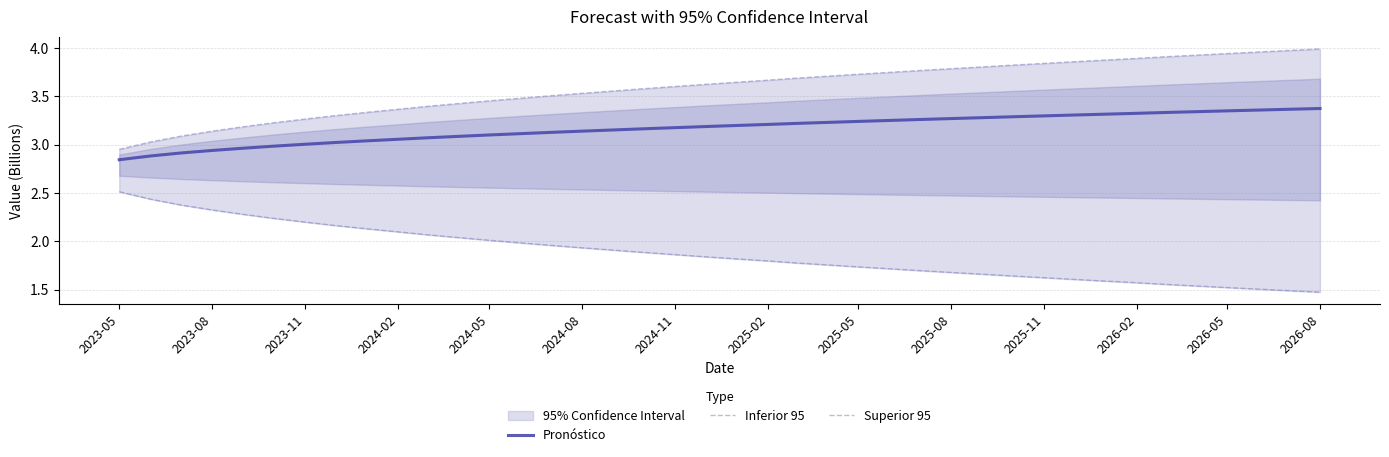

True or false: Pronóstico has a value of 4.5 at 2026-02.

False